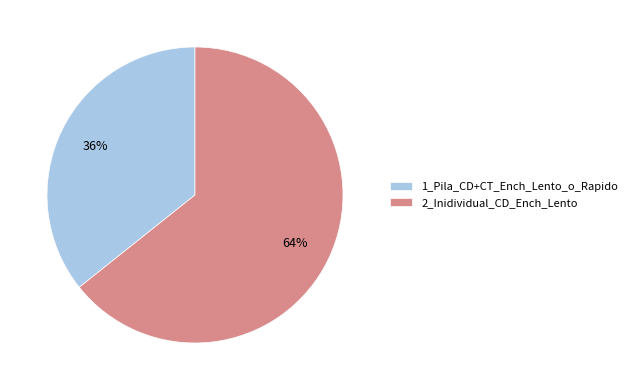

Which slice is the largest?

2_Inidividual_CD_Ench_Lento